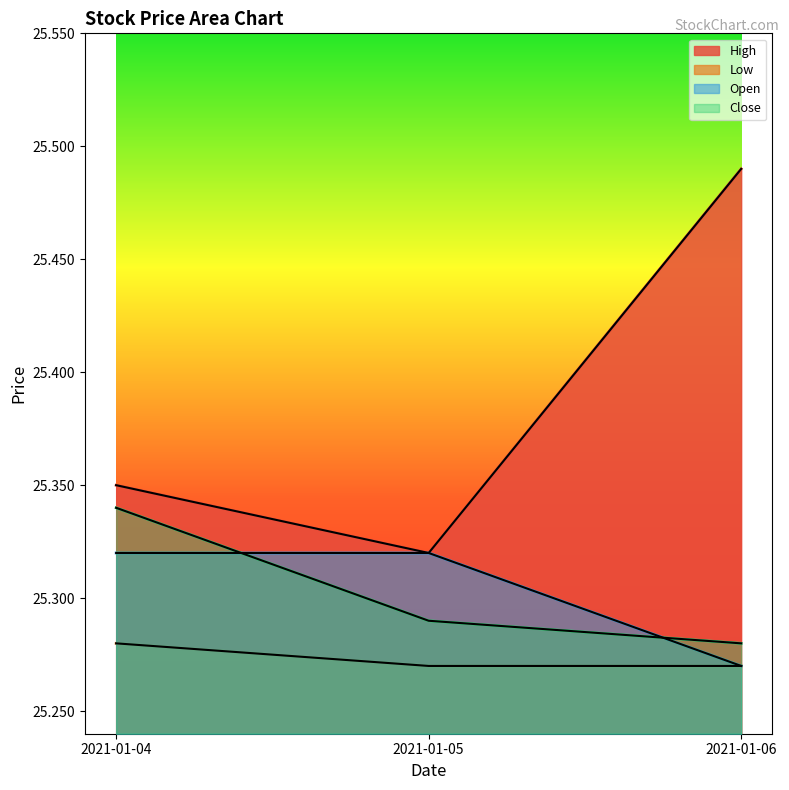

Which has a higher value, 2021-01-04 or 2021-01-06?

2021-01-06